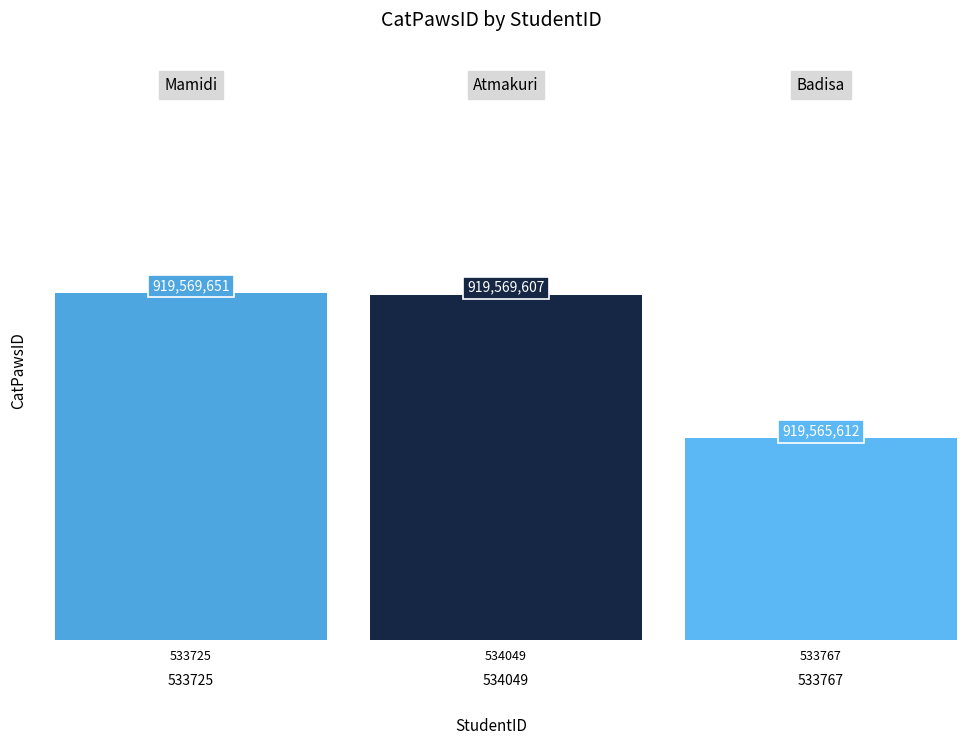

The chart shows a value of 346088837 at 533725. True or false?

False